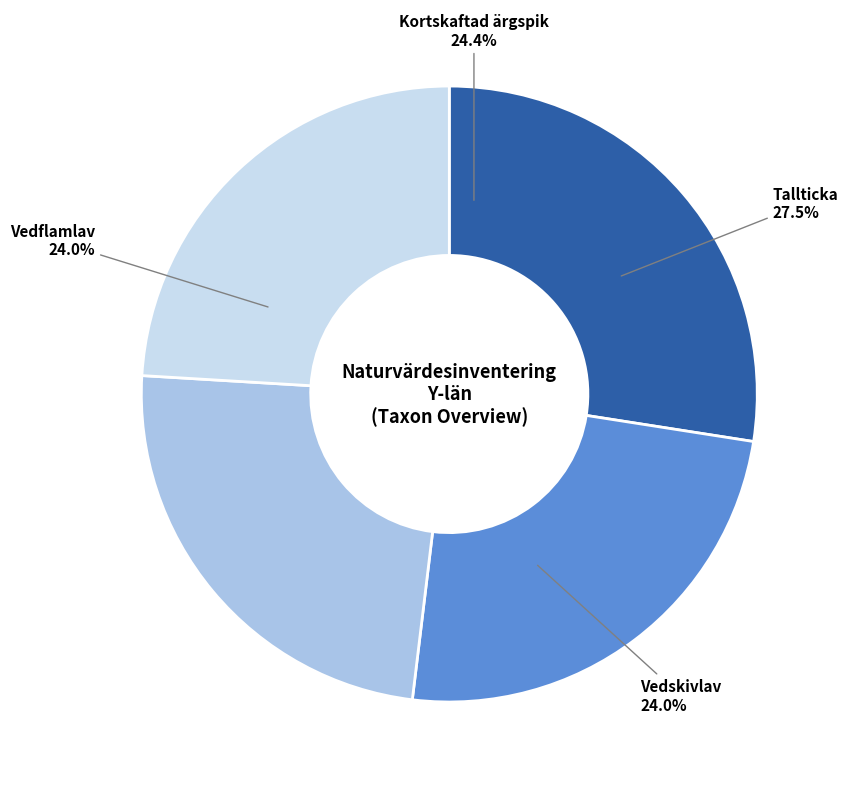

Does Kortskaftad ärgspik represent more than half of the total?

No